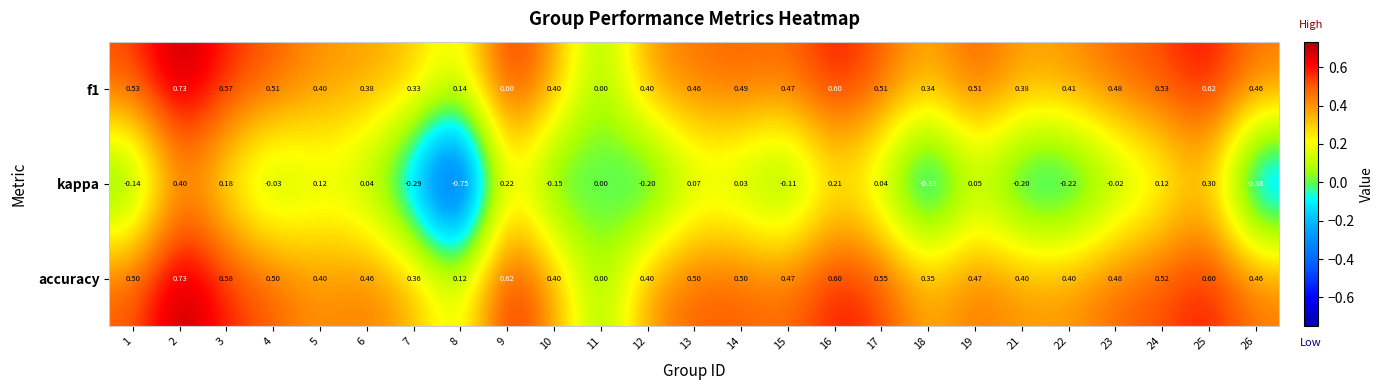

Which series has the largest total across all categories?

accuracy